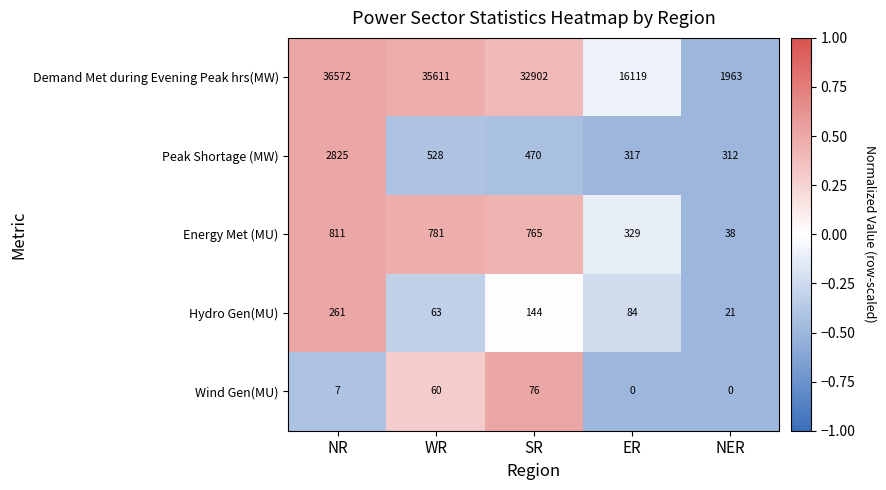

Reading left to right, list all the values displayed in this chart.

Demand Met during Evening Peak hrs(MW): 36572	35611	32902	16119	1963
Peak Shortage (MW): 2825	528	470	317	312
Energy Met (MU): 811	781	765	329	38
Hydro Gen(MU): 261	63	144	84	21
Wind Gen(MU): 7	60	76	0	0